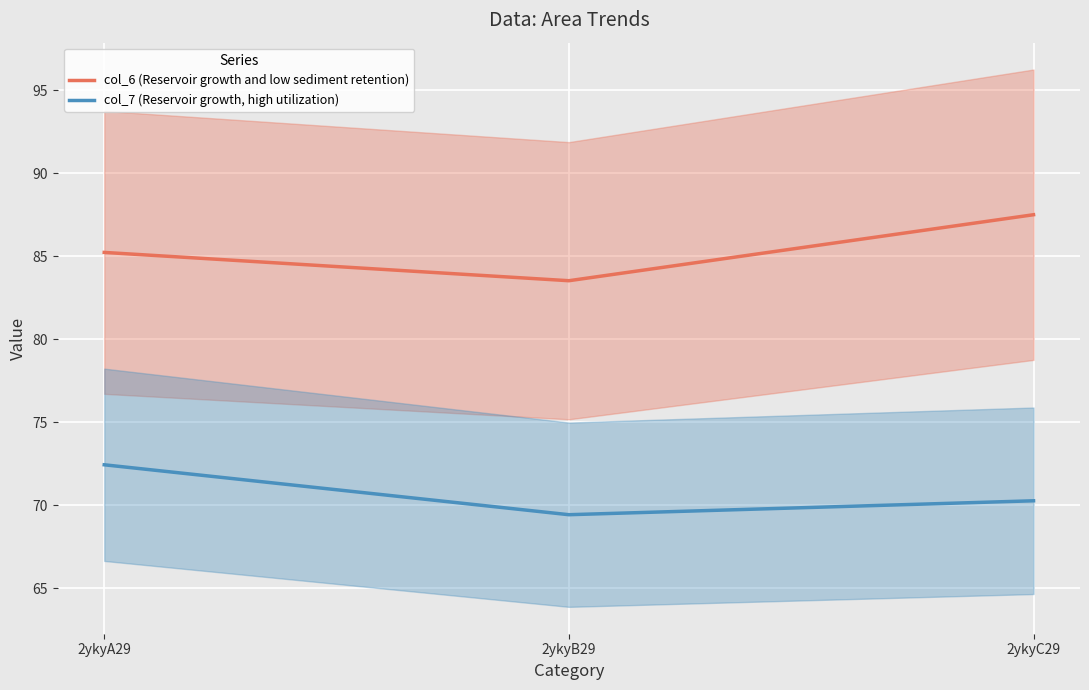

Reading right to left, list all the values displayed in this chart.

col_6 (Reservoir growth and low sediment retention): 2ykyC29=87.5	2ykyB29=83.5	2ykyA29=85.2
col_7 (Reservoir growth, high utilization): 2ykyC29=70.3	2ykyB29=69.4	2ykyA29=72.4